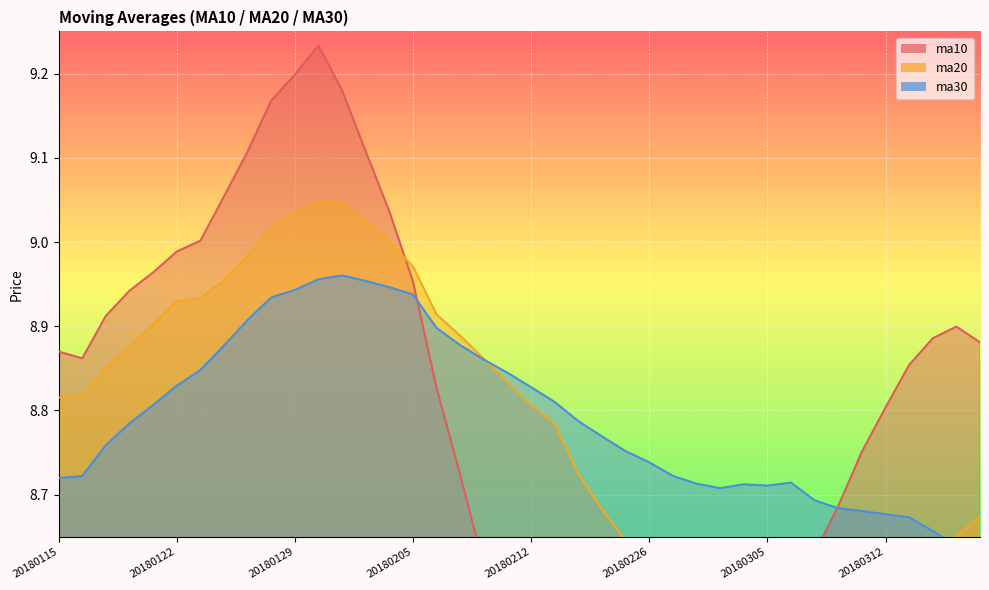

What value does the ma10 series have at 20180202?

9.0